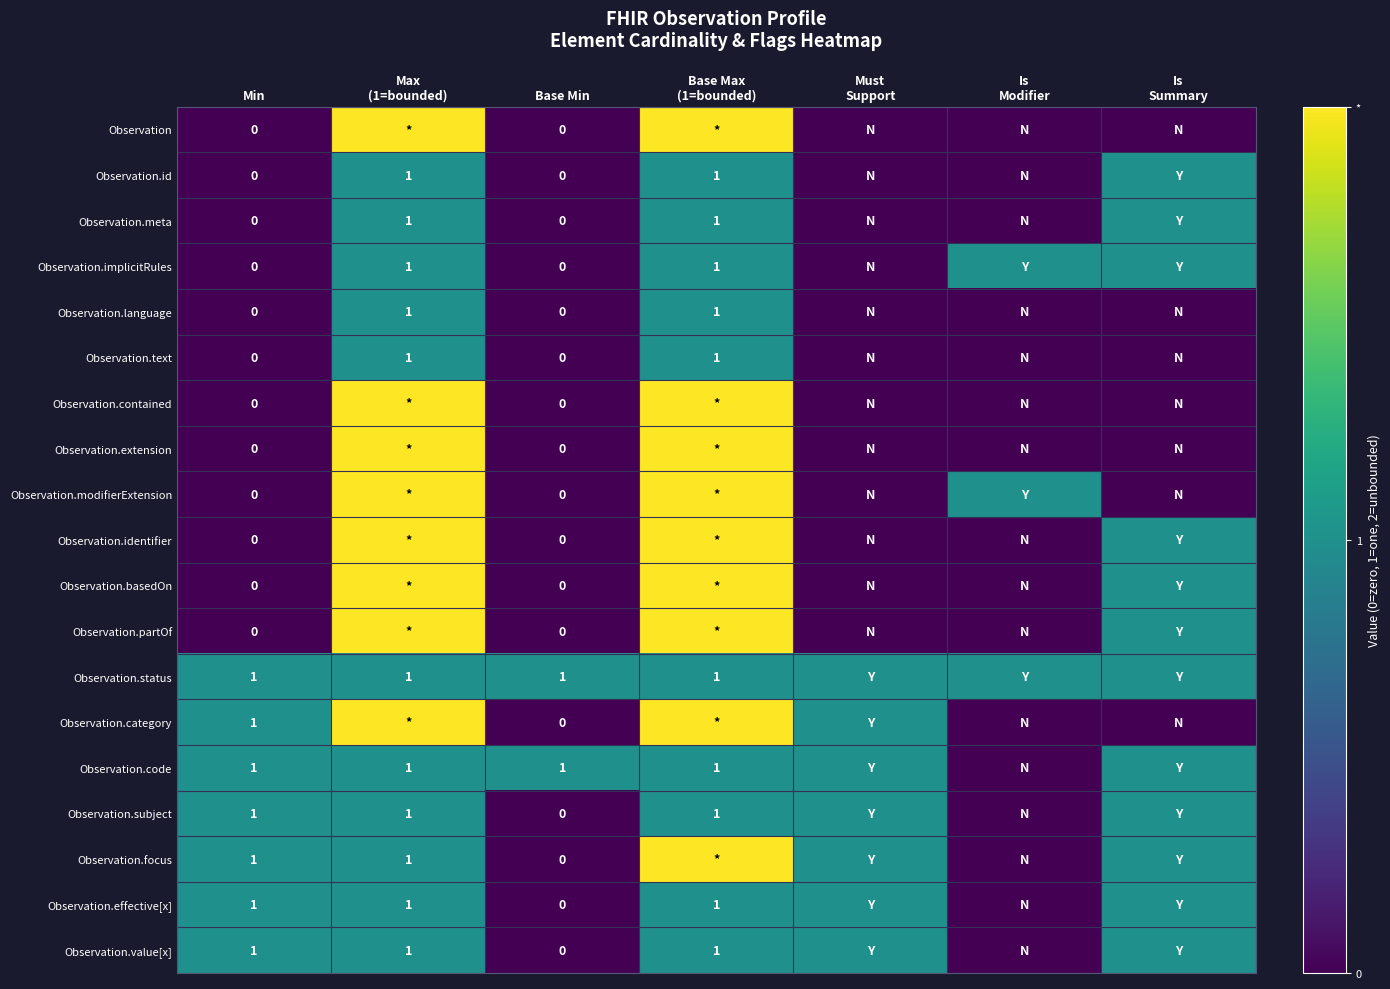

Which series has the largest total across all categories?

Observation.status